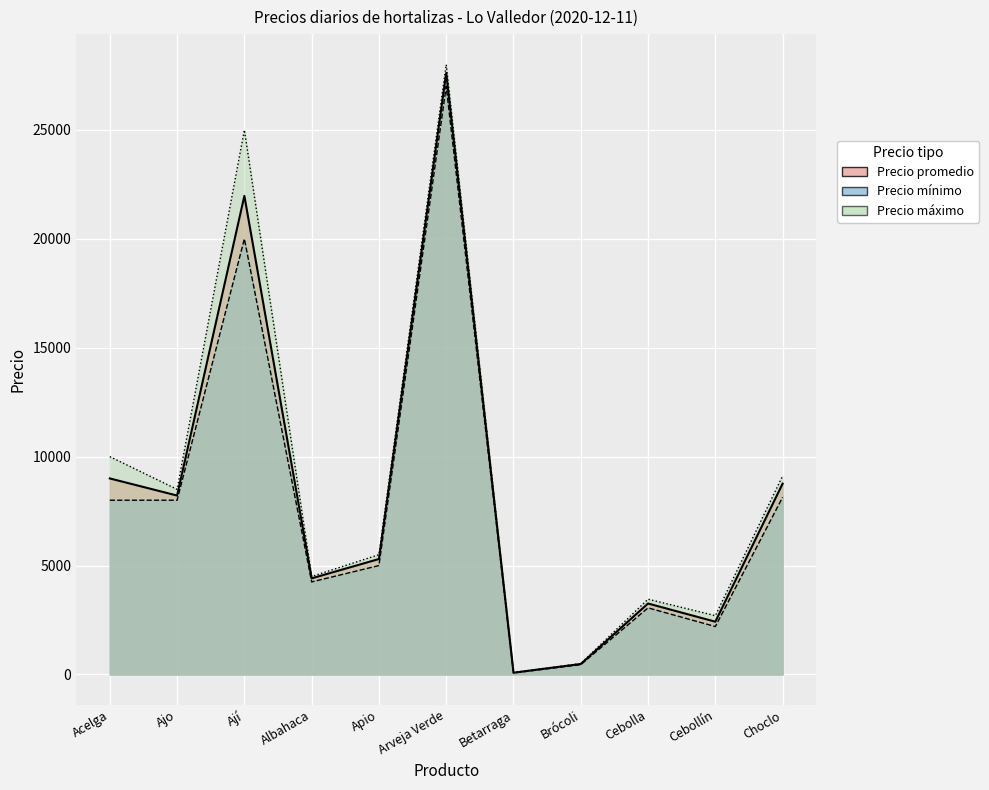

List the labels in order of Precio promedio value, smallest first.

Betarraga, Brócoli, Cebollín, Cebolla, Albahaca, Apio, Ajo, Choclo, Acelga, Ají, Arveja Verde